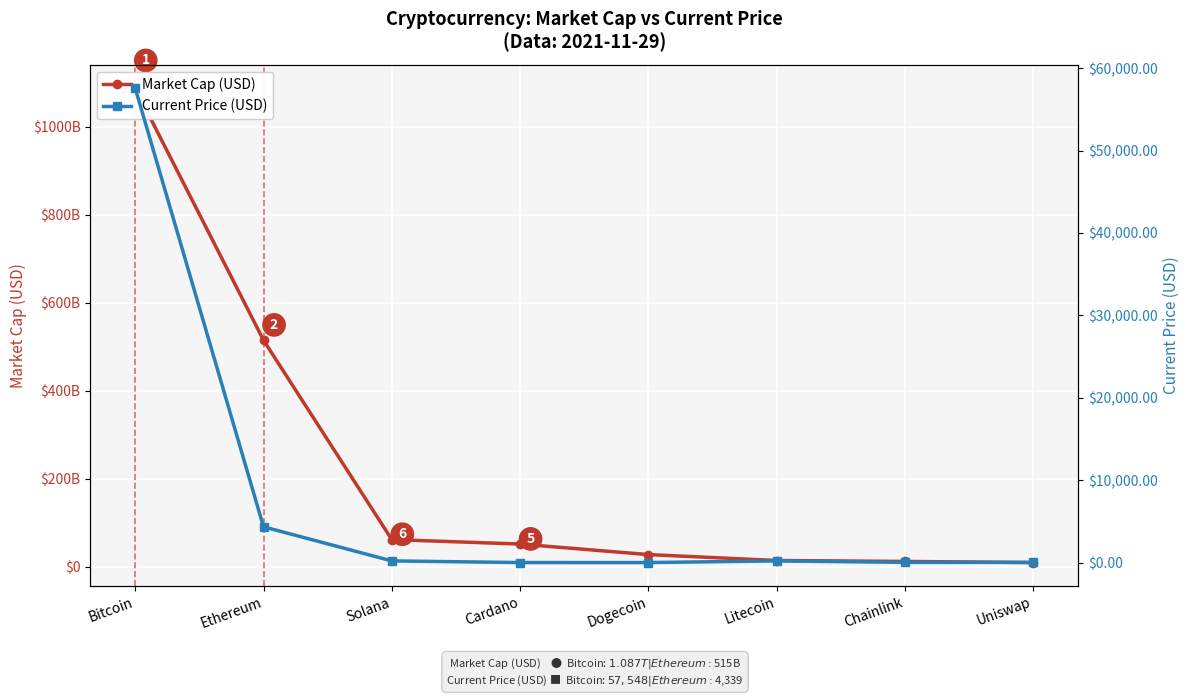

True or false: Current Price (USD) and Market Cap (USD) intersect in this chart.

False